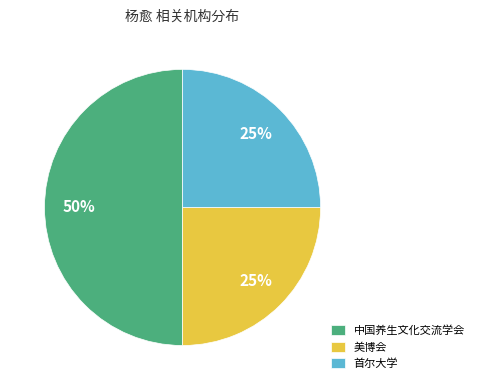

What is the ratio of the value at 美博会 to the value at 首尔大学?

1.0